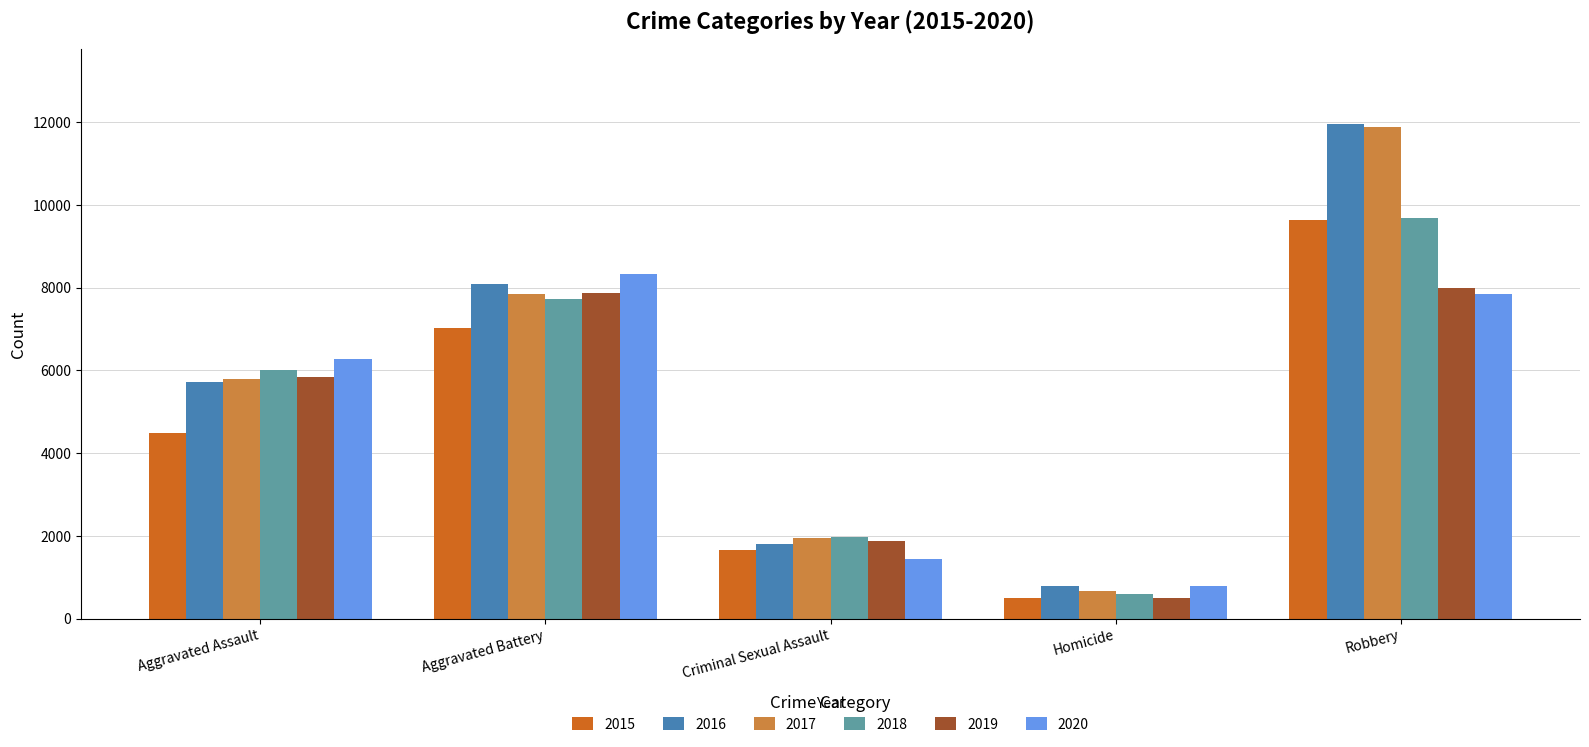

What is the difference between the 2020 values at Robbery and Criminal Sexual Assault?

6410